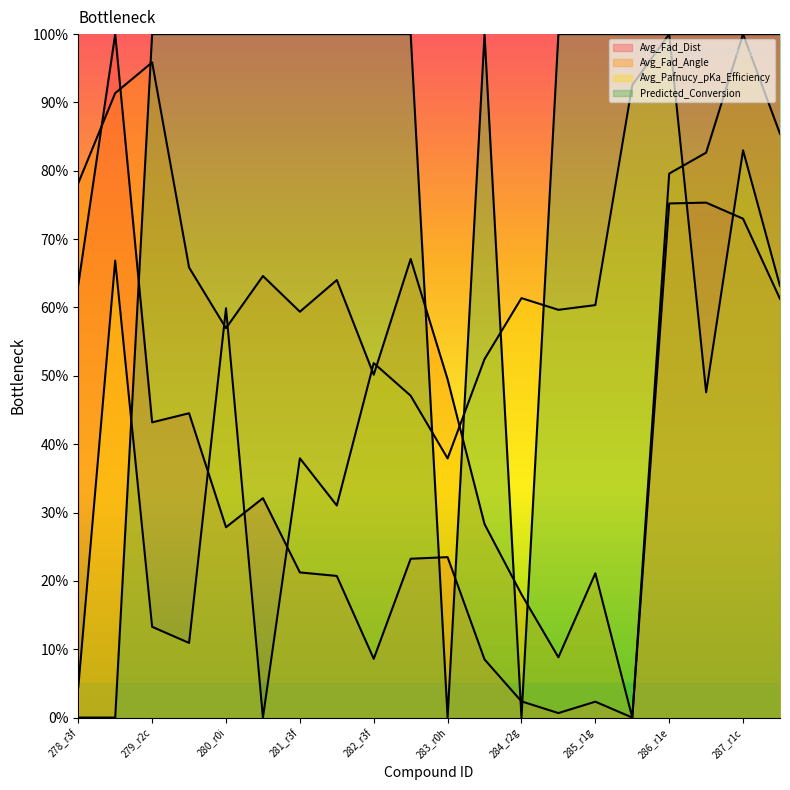

Reading left to right, what are all the values shown in this chart?

Avg_Fad_Dist: 278_r3f=63.3	278a_r0f=100.0	279_r2c=43.2	279a_r2c=44.5	280_r0i=27.8	280a_r1i=32.1	281_r3f=21.2	281a_r3f=20.7	282_r3f=8.6	282a_r3f=23.2	283_r0h=23.5	283a_r1i=8.5	284_r2g=2.4	284a_r1a=0.7	285_r1g=2.3	285a_r1i=0.0	286_r1e=75.2	286a_r2g=75.3	287_r1c=73.0	287a_r1e=61.3
Avg_Fad_Angle: 278_r3f=78.2	278a_r0f=91.4	279_r2c=95.9	279a_r2c=65.9	280_r0i=57.0	280a_r1i=64.6	281_r3f=59.4	281a_r3f=64.0	282_r3f=50.2	282a_r3f=67.1	283_r0h=49.5	283a_r1i=28.3	284_r2g=18.0	284a_r1a=8.8	285_r1g=21.1	285a_r1i=0.0	286_r1e=79.6	286a_r2g=82.7	287_r1c=100.0	287a_r1e=85.4
Avg_Pafnucy_pKa_Efficiency: 278_r3f=4.4	278a_r0f=66.9	279_r2c=13.3	279a_r2c=10.9	280_r0i=59.9	280a_r1i=0.0	281_r3f=37.9	281a_r3f=31.0	282_r3f=51.9	282a_r3f=47.1	283_r0h=37.9	283a_r1i=52.4	284_r2g=61.4	284a_r1a=59.7	285_r1g=60.4	285a_r1i=92.5	286_r1e=100.0	286a_r2g=47.6	287_r1c=83.0	287a_r1e=63.1
Predicted_Conversion: 278_r3f=0.0	278a_r0f=0.0	279_r2c=100.0	279a_r2c=100.0	280_r0i=100.0	280a_r1i=100.0	281_r3f=100.0	281a_r3f=100.0	282_r3f=100.0	282a_r3f=100.0	283_r0h=0.0	283a_r1i=100.0	284_r2g=0.0	284a_r1a=100.0	285_r1g=100.0	285a_r1i=100.0	286_r1e=100.0	286a_r2g=100.0	287_r1c=100.0	287a_r1e=100.0